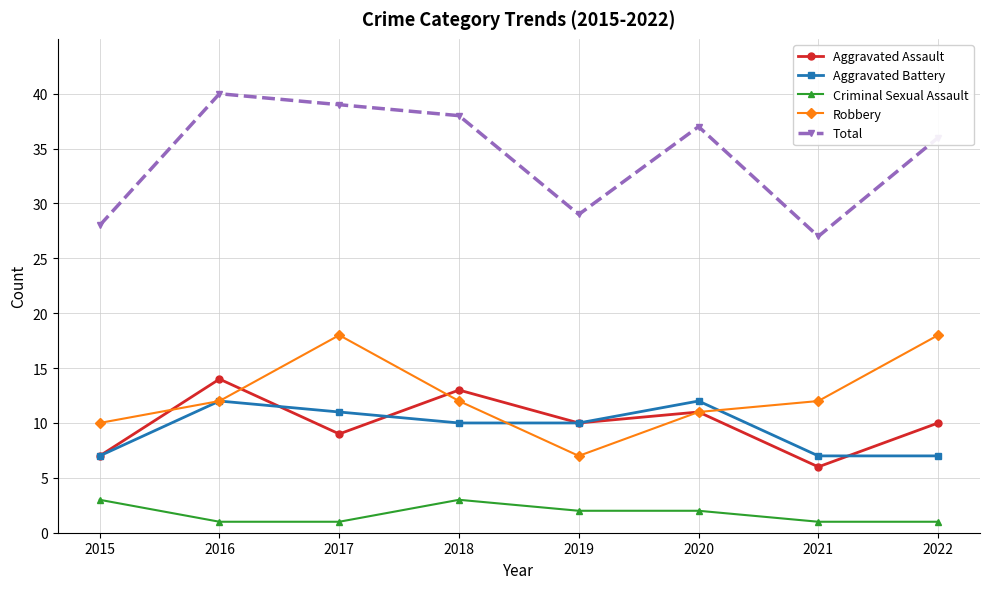

Where is the first local maximum for Aggravated Battery?

2016